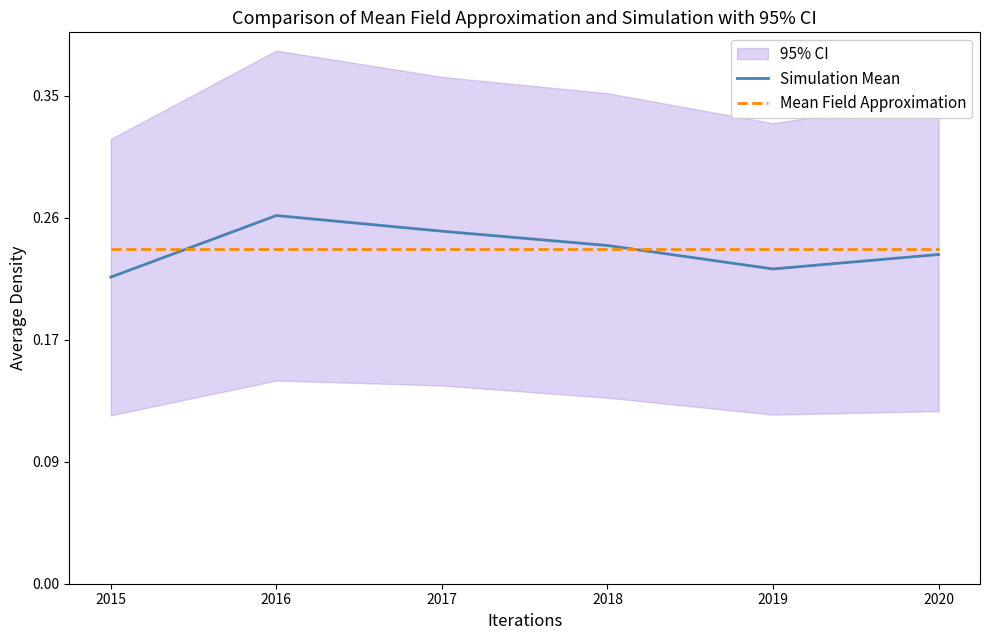

What is the value of the Mean Field Approximation point at the 4th from the left?

549.2